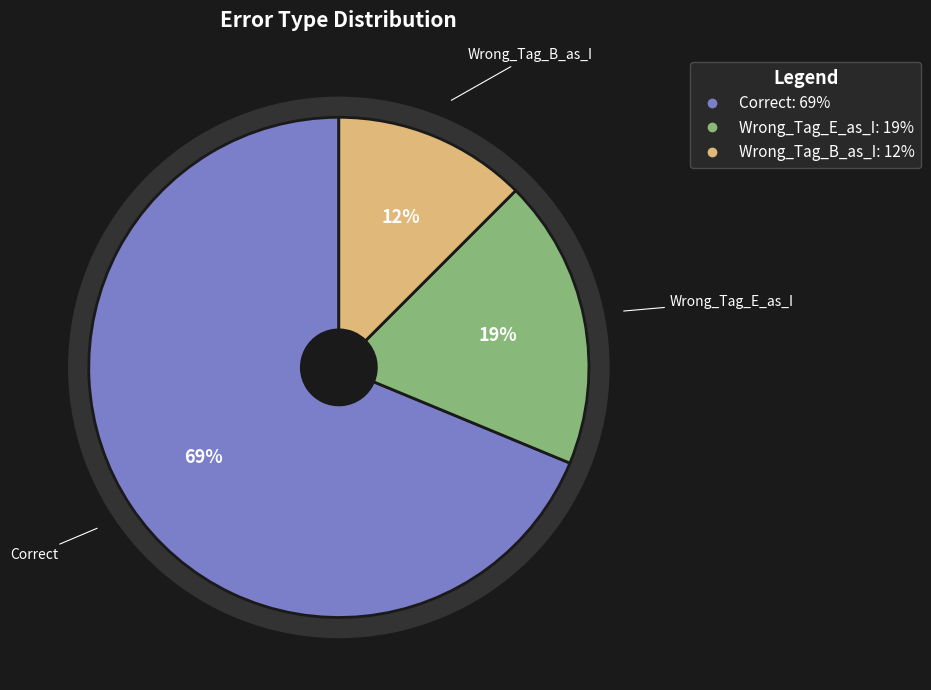

What is the total percentage of Wrong_Tag_B_as_I and Wrong_Tag_E_as_I?

31.2%